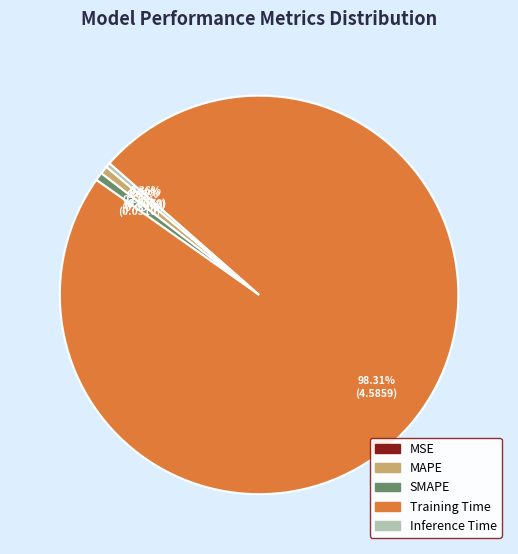

Is there any slice that represents more than half of the pie?

Yes